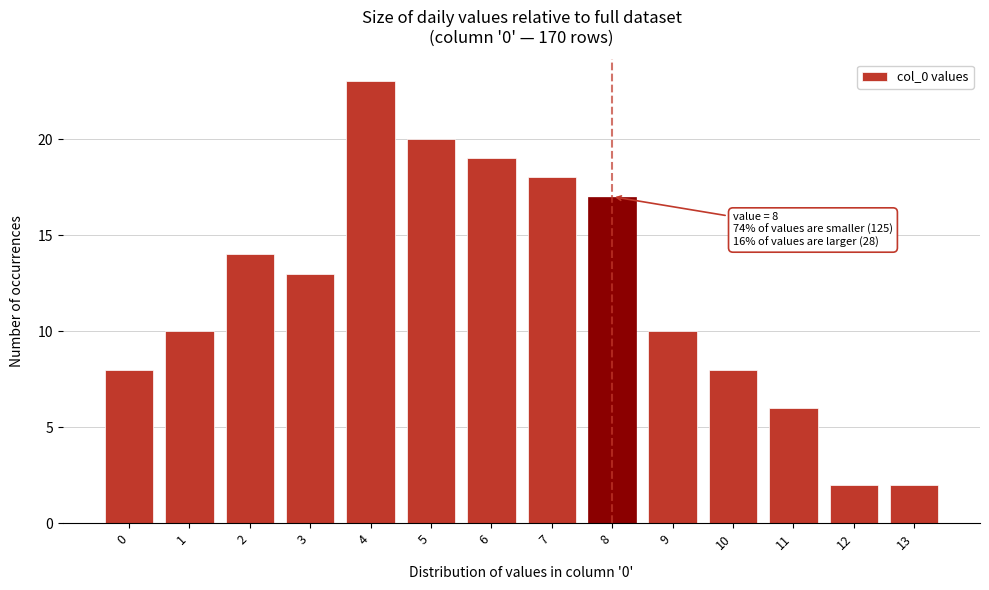

Reading left to right, transcribe all the data shown in this chart.

8	10	14	13	23	20	19	18	17	10	8	6	2	2